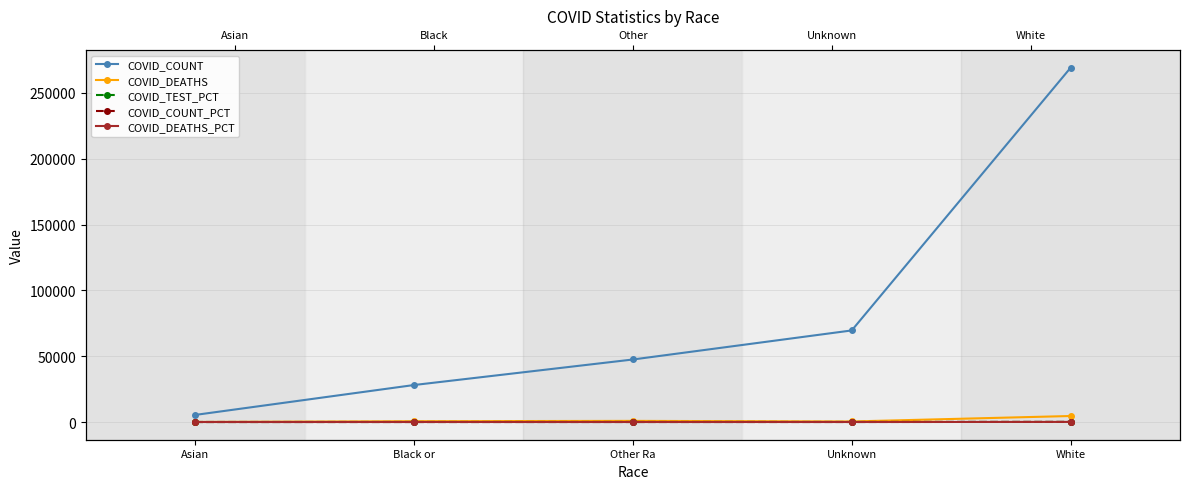

At Asian, list the series in order from largest to smallest.

COVID_COUNT, COVID_DEATHS, COVID_TEST_PCT, COVID_COUNT_PCT, COVID_DEATHS_PCT